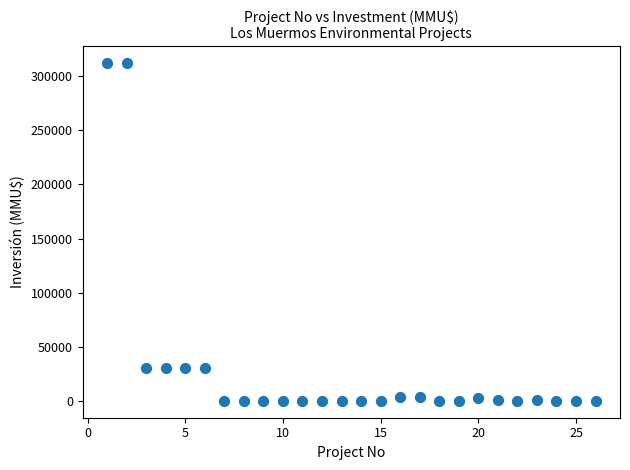

What is the range of X values (max minus min)?

25